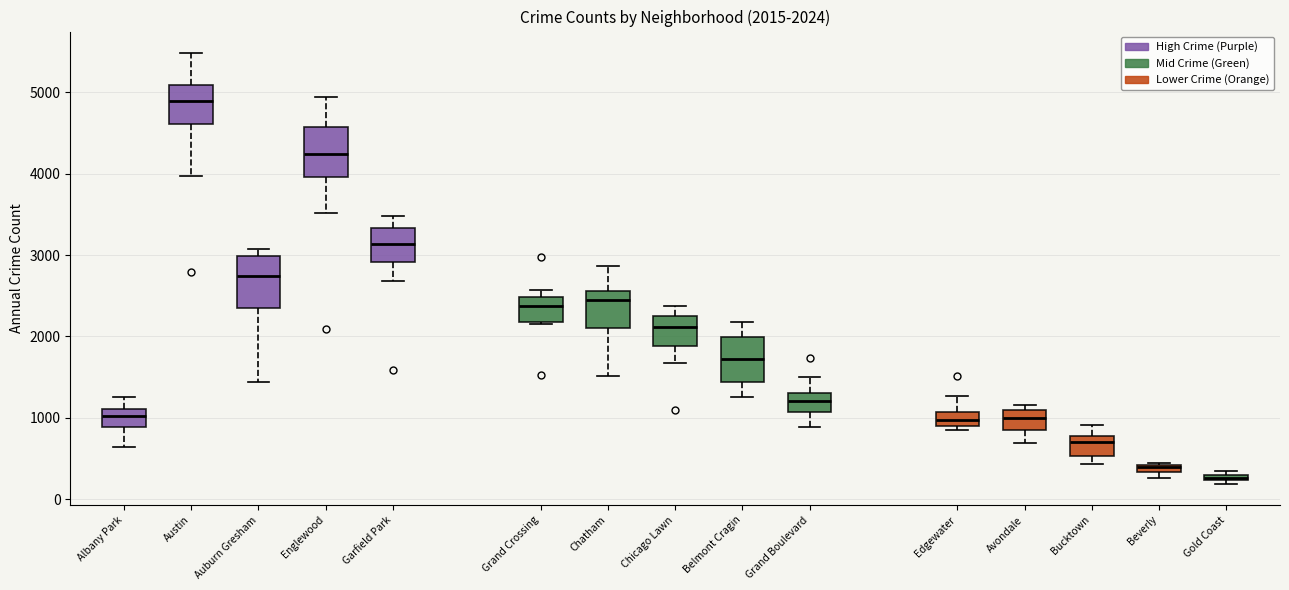

Which box's median line is the lowest?

Gold Coast